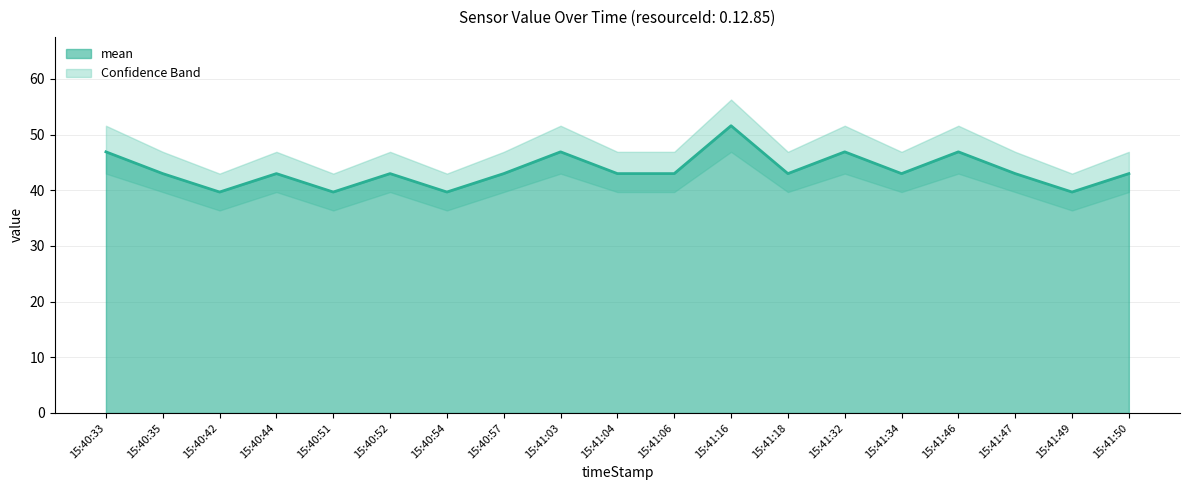

Where is the first local minimum for mean?

15:40:42